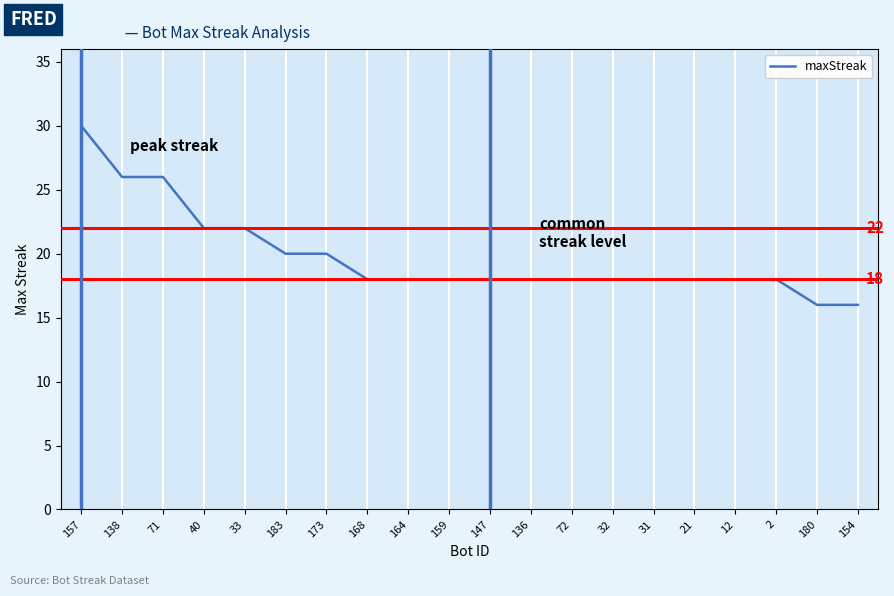

What is the change in value from 40 to 159?

-4